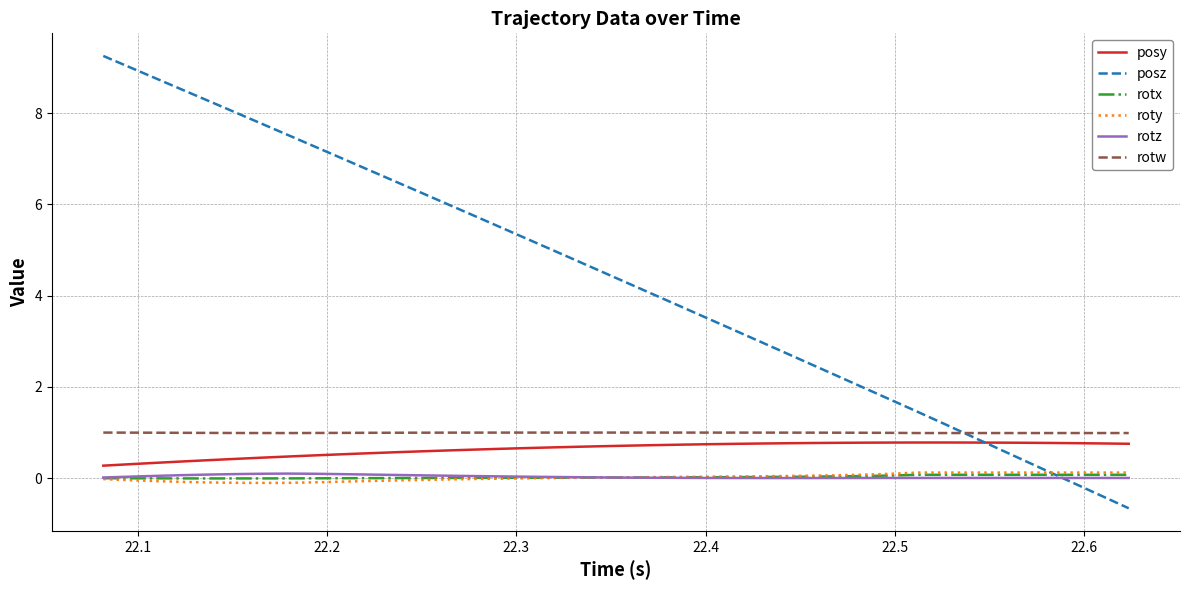

True or false: rotw and roty cross at least once.

False